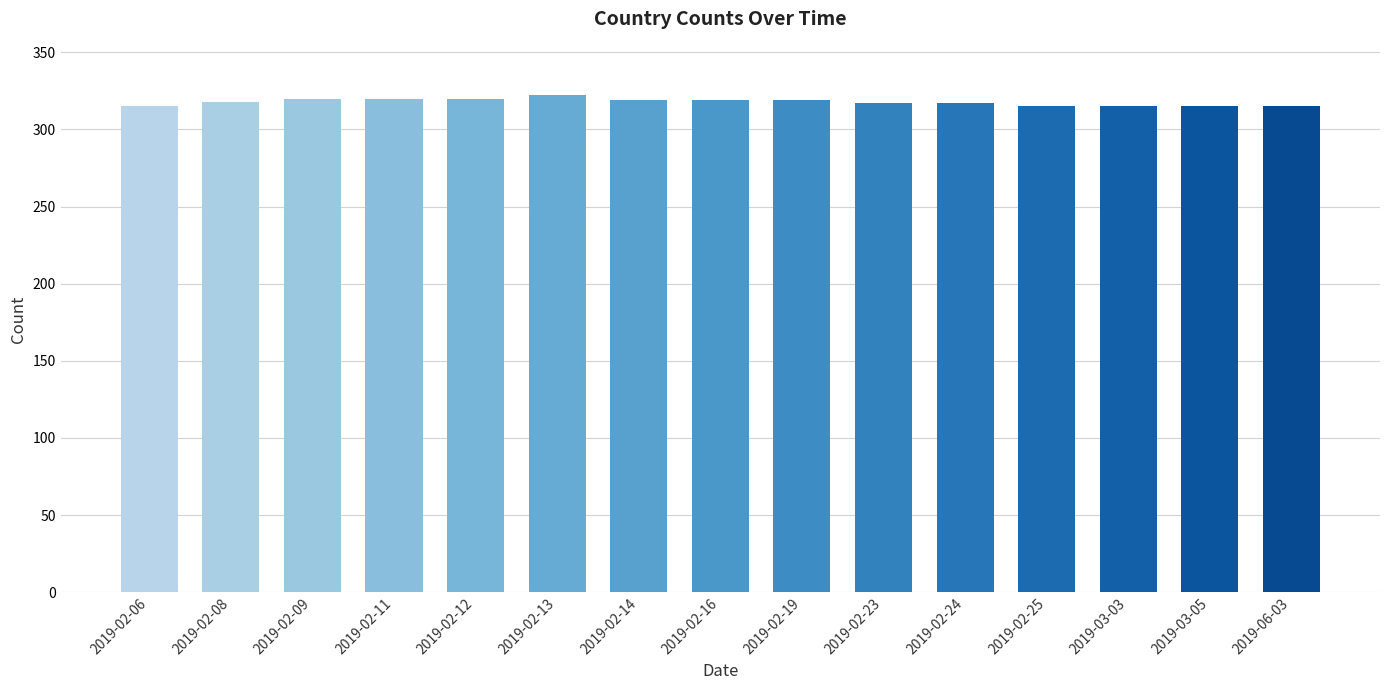

The value at 2019-02-25 is 63. True or false?

False